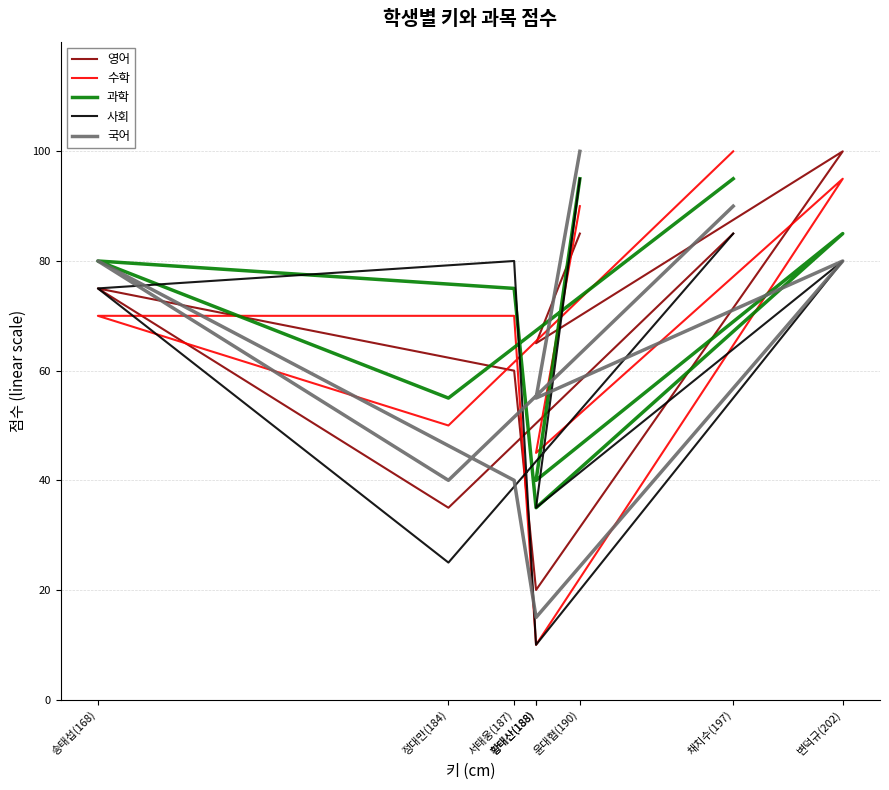

What is the difference between the 국어 values at 서태웅(187) and 황태산(188)?

25